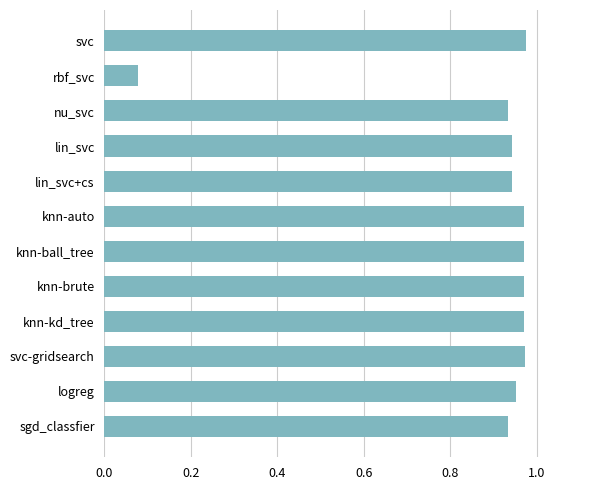

What position from the bottom is svc-gridsearch?

3